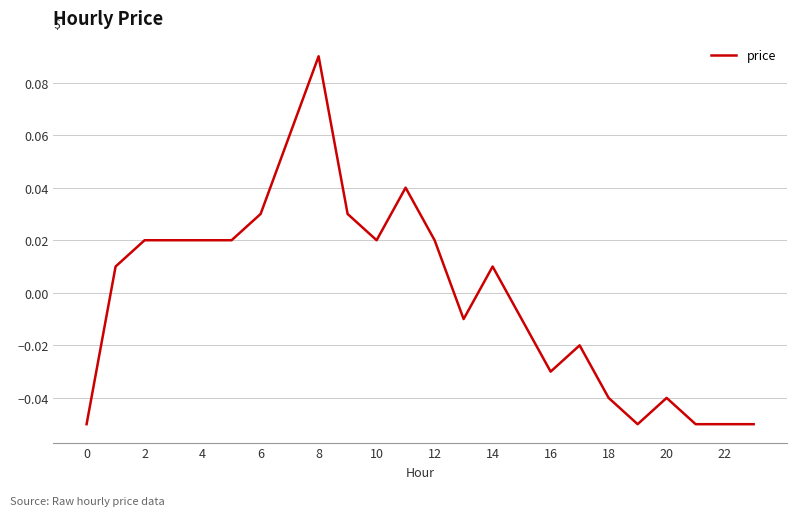

How many lines are shown in the chart?

1